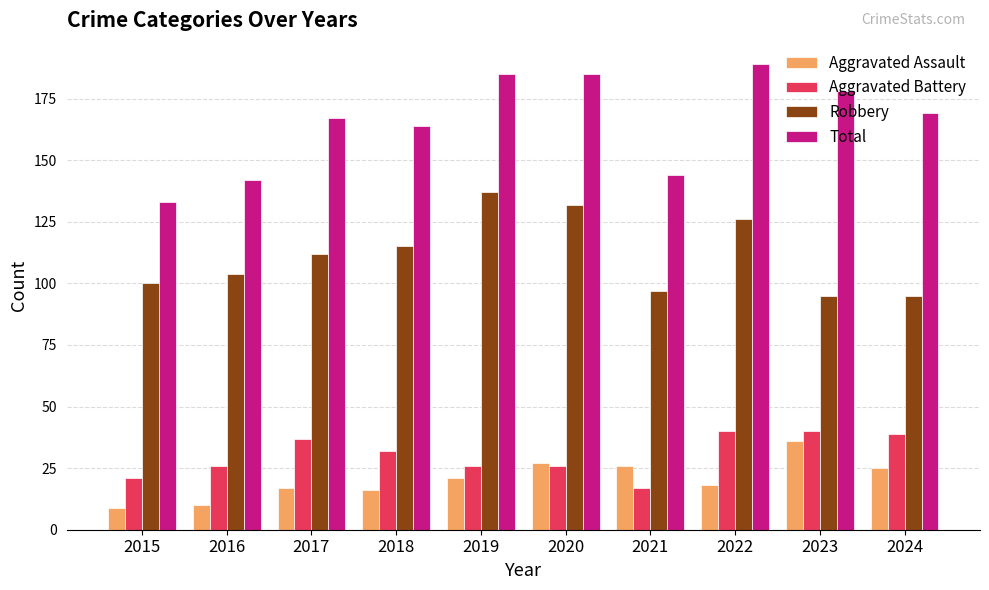

Which series has the widest spread of values?

Total